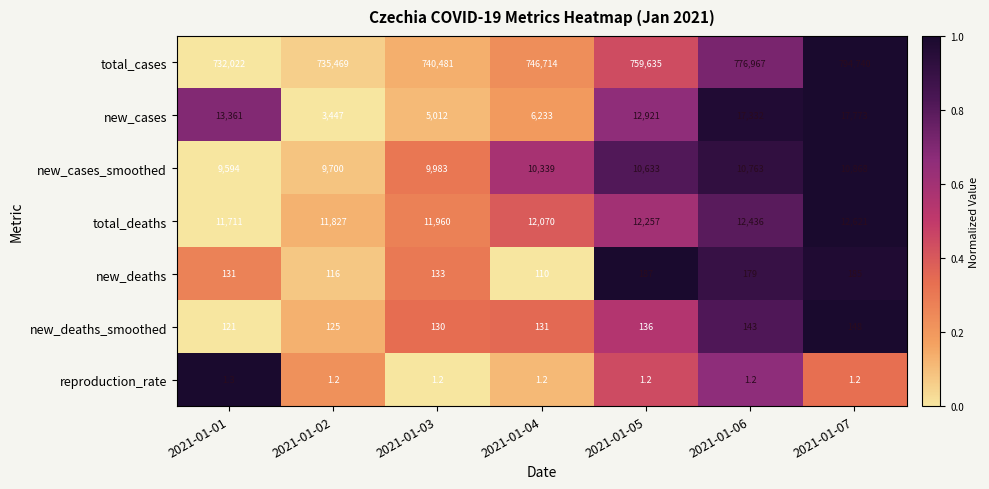

Which series has the largest range (max minus min)?

total_cases